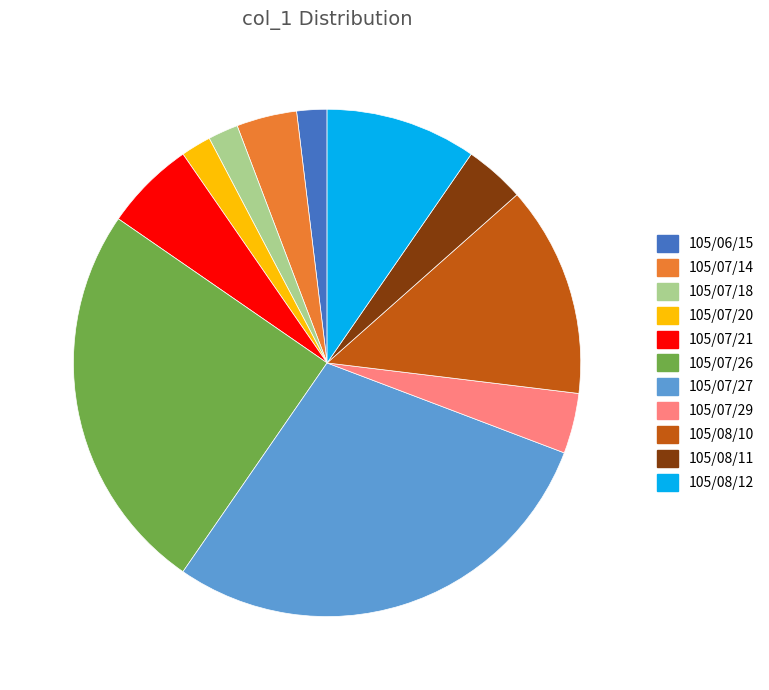

What is the largest slice in the pie chart?

105/07/27